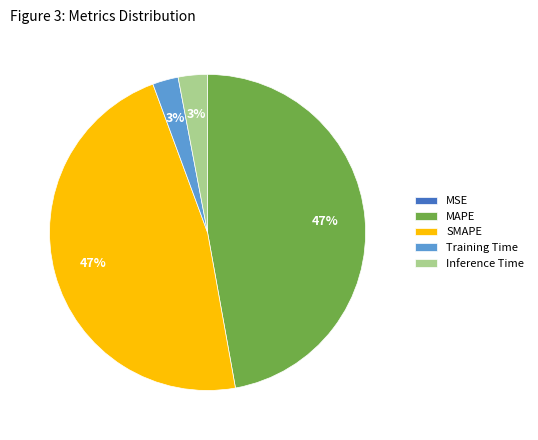

What percentage is the SMAPE slice, to the nearest percent?

47%